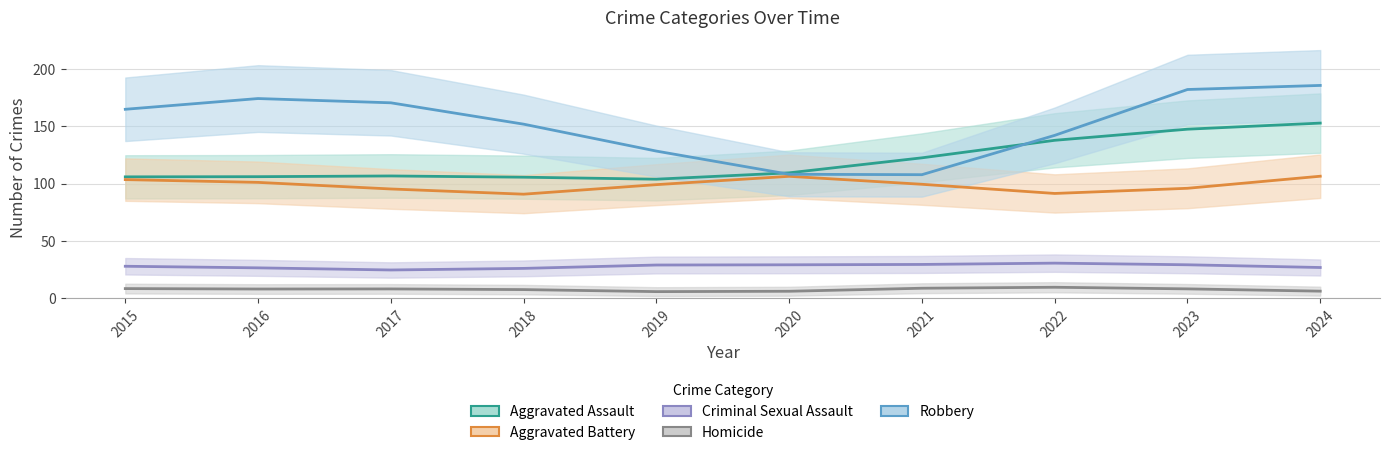

Is the value of Robbery at 2023 greater than the value of Criminal Sexual Assault at 2018?

Yes